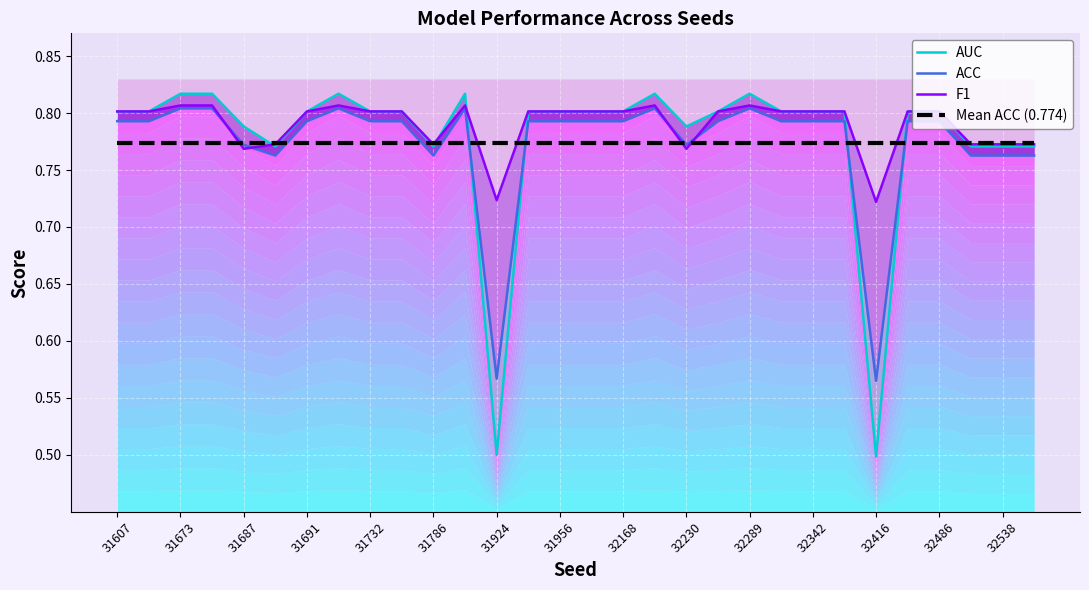

How many interior local peaks does the F1 series have?

4